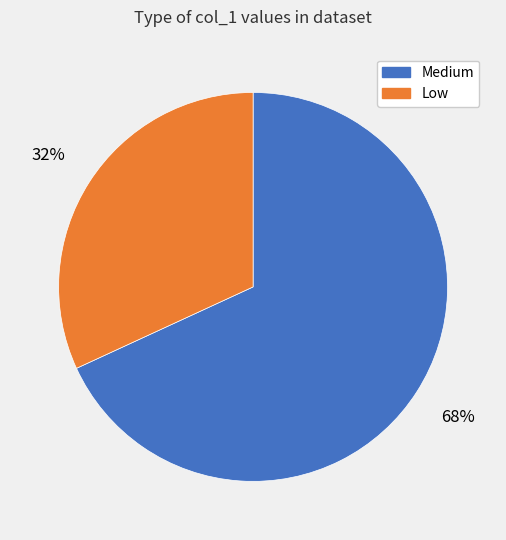

What percentage is the Low slice, to the nearest percent?

32%